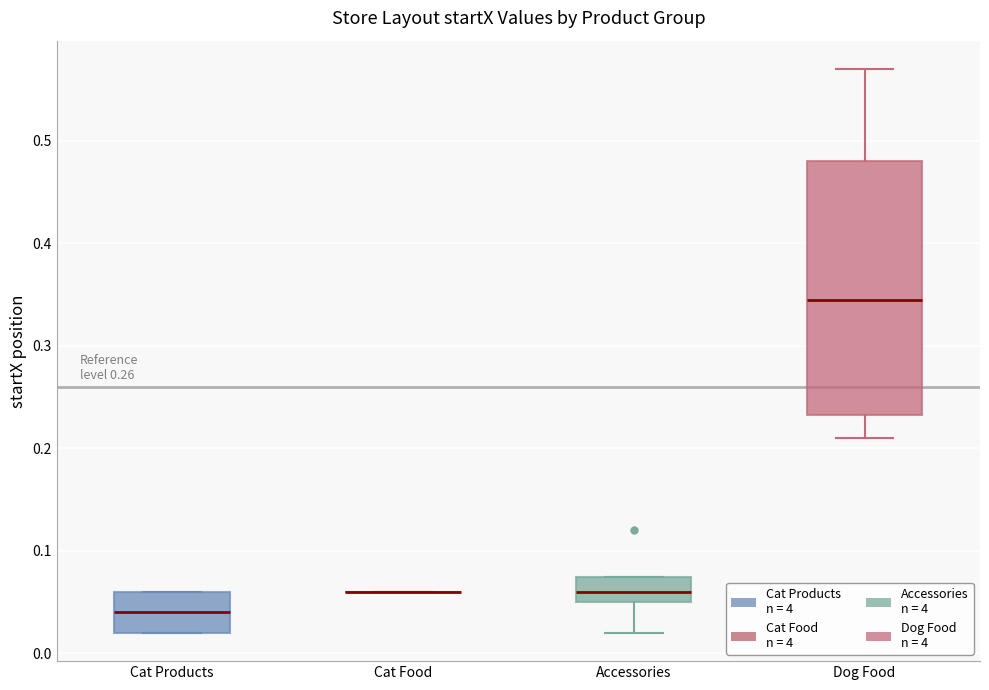

Reading left to right, read every box against the y-axis: the position of its median line, the range the box covers, and the ends of its whiskers. The values are not printed on the chart, so give them approximately, as read against the axis.

Cat Products: median 0.04, box 0.02 to 0.06, whiskers 0.02 to 0.06
Cat Food: box collapsed to a line at 0.06, whiskers 0.06 to 0.06
Accessories: median 0.06, box 0.05 to 0.08, whiskers 0.02 to 0.08
Dog Food: median 0.35, box 0.23 to 0.48, whiskers 0.21 to 0.57